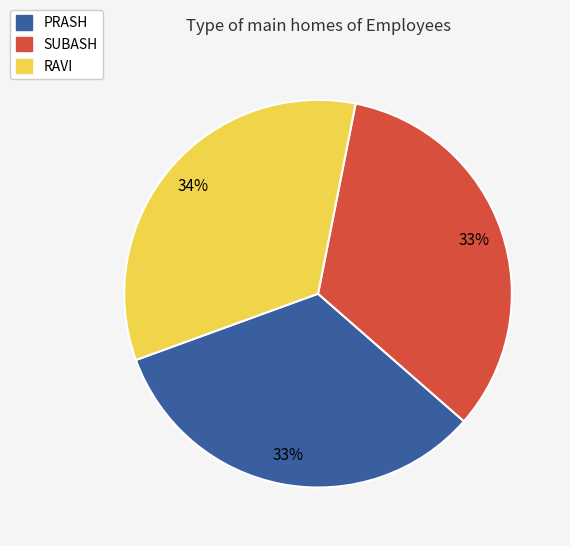

What is the ratio of the value at RAVI to the value at PRASH?

1.0